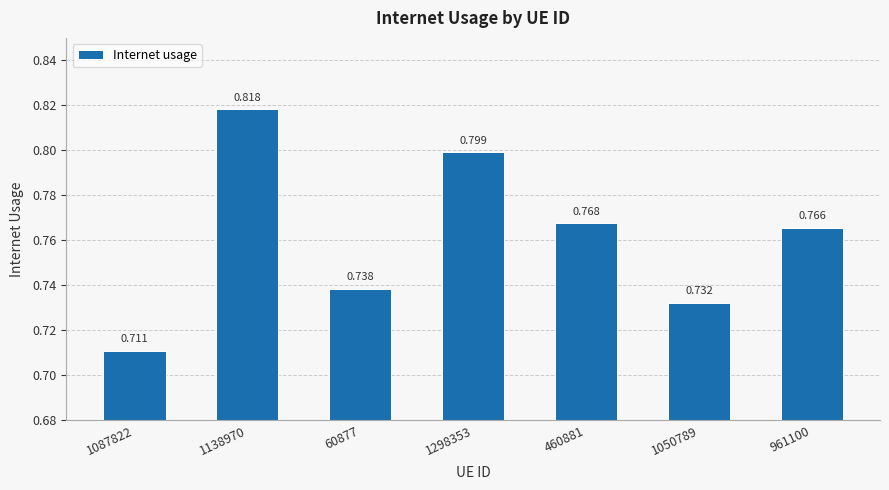

Does the chart contain any negative values?

No